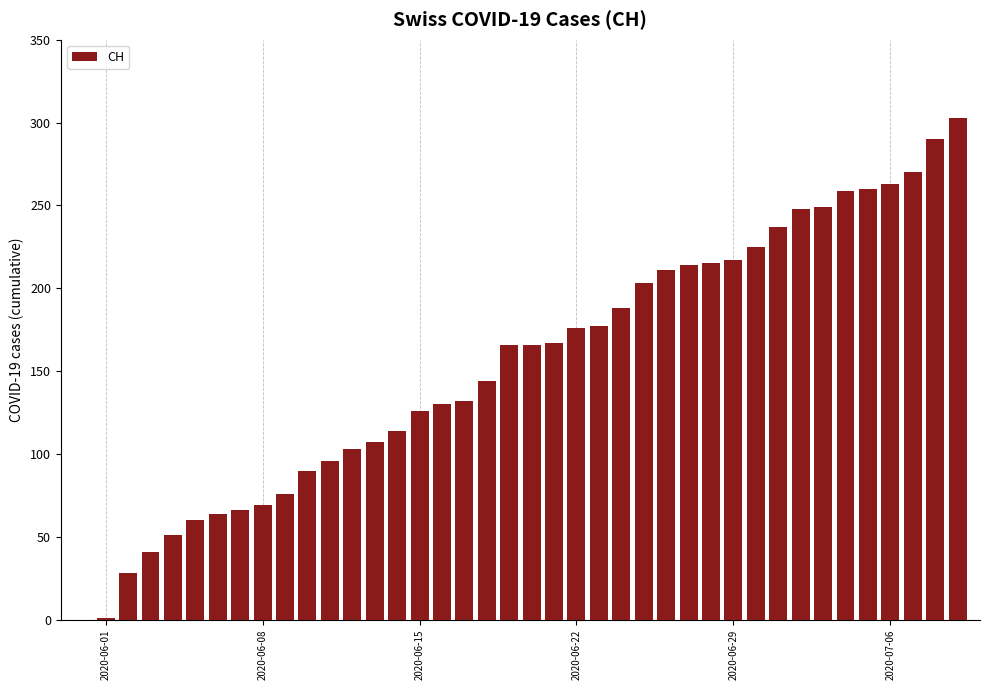

What is the greatest value displayed?

303